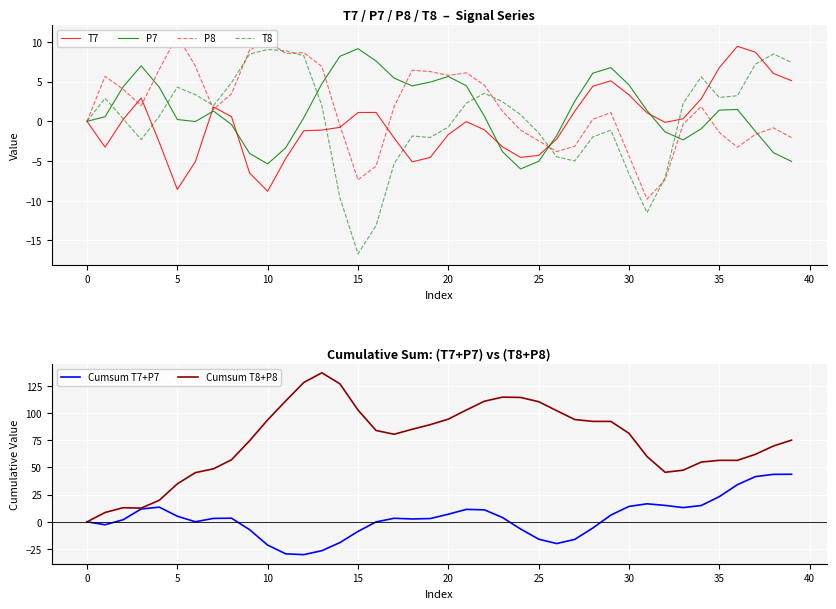

Reading right to left, what are all the values shown in this chart?

T7: 5.1	6.0	8.7	9.5	6.8	2.8	0.3	-0.1	1.1	3.3	5.1	4.4	1.3	-2.2	-4.3	-4.5	-3.2	-1.1	-0.0	-1.7	-4.6	-5.1	-2.1	1.1	1.1	-0.8	-1.1	-1.2	-4.7	-8.8	-6.5	0.6	1.8	-5.1	-8.6	-2.6	2.9	0.2	-3.3	-0.0
P7: -5.1	-4.0	-1.3	1.5	1.4	-0.9	-2.3	-1.3	1.4	4.6	6.8	6.1	2.5	-1.8	-5.0	-6.0	-3.8	0.6	4.5	5.6	4.9	4.5	5.4	7.6	9.2	8.2	4.7	0.5	-3.3	-5.4	-4.0	-0.4	1.3	-0.0	0.2	4.3	7.0	4.4	0.6	-0.0
P8: -2.1	-0.8	-1.6	-3.3	-1.4	1.9	-0.4	-7.4	-9.8	-4.3	1.1	0.3	-3.1	-3.8	-2.5	-1.1	1.3	4.5	6.1	5.8	6.3	6.4	1.9	-5.6	-7.4	-0.5	6.9	8.7	8.5	10.1	9.0	3.5	1.5	7.0	10.8	6.5	2.0	4.0	5.7	-0.0
T8: 7.4	8.5	7.2	3.2	3.0	5.6	2.3	-7.1	-11.5	-6.6	-1.1	-2.0	-5.0	-4.5	-1.5	0.8	2.5	3.5	2.3	-0.7	-2.0	-1.8	-5.3	-13.1	-16.7	-9.6	2.0	8.3	8.9	9.1	8.5	4.9	2.0	3.4	4.3	0.6	-2.3	0.3	2.9	0.0
Cumsum T7+P7: 43.7	43.6	41.5	34.1	23.1	15.0	13.1	15.1	16.6	14.1	6.2	-5.7	-16.1	-20.0	-15.9	-6.6	4.0	11.0	11.4	7.0	3.0	2.6	3.3	-0.1	-8.8	-19.1	-26.5	-30.1	-29.4	-21.4	-7.2	3.3	3.2	0.0	5.1	13.5	11.8	1.9	-2.7	-0.0
Cumsum T8+P8: 75.0	69.7	62.0	56.5	56.5	54.9	47.4	45.5	60.0	81.3	92.3	92.3	94.0	102.1	110.4	114.3	114.6	110.8	102.7	94.3	89.3	85.0	80.5	83.9	102.7	126.8	136.9	128.0	111.1	93.7	74.5	57.0	48.7	45.2	34.9	19.8	12.6	13.0	8.6	0.0